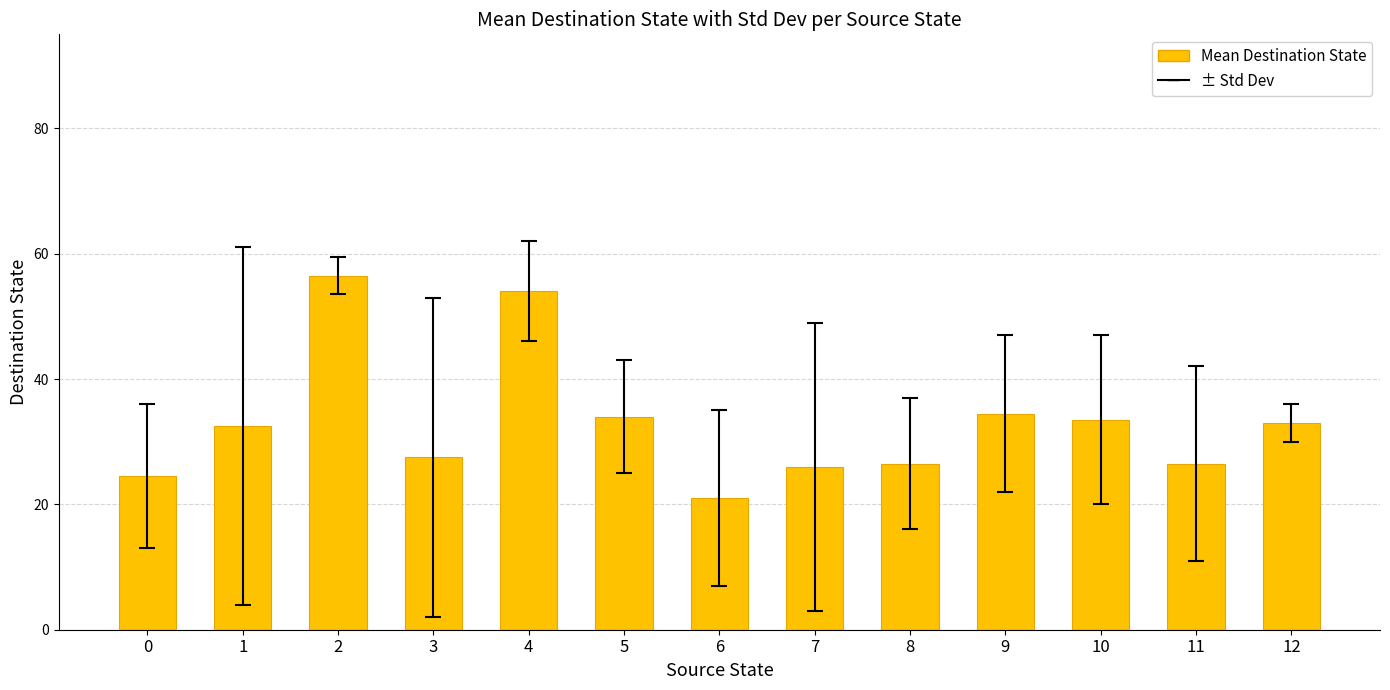

Approximately how many times larger is the value at 10 compared to 3?

1.2